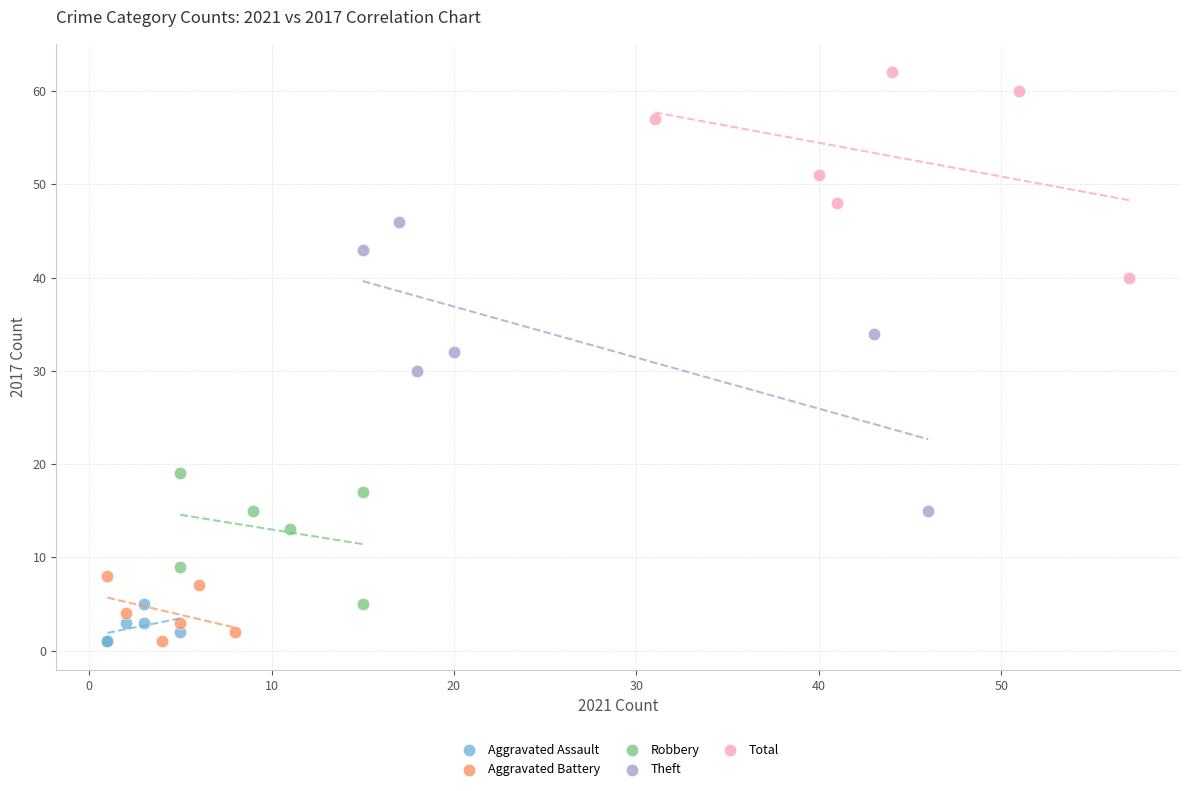

What are all the series names shown in the legend?

Aggravated Assault, Aggravated Battery, Robbery, Theft, Total